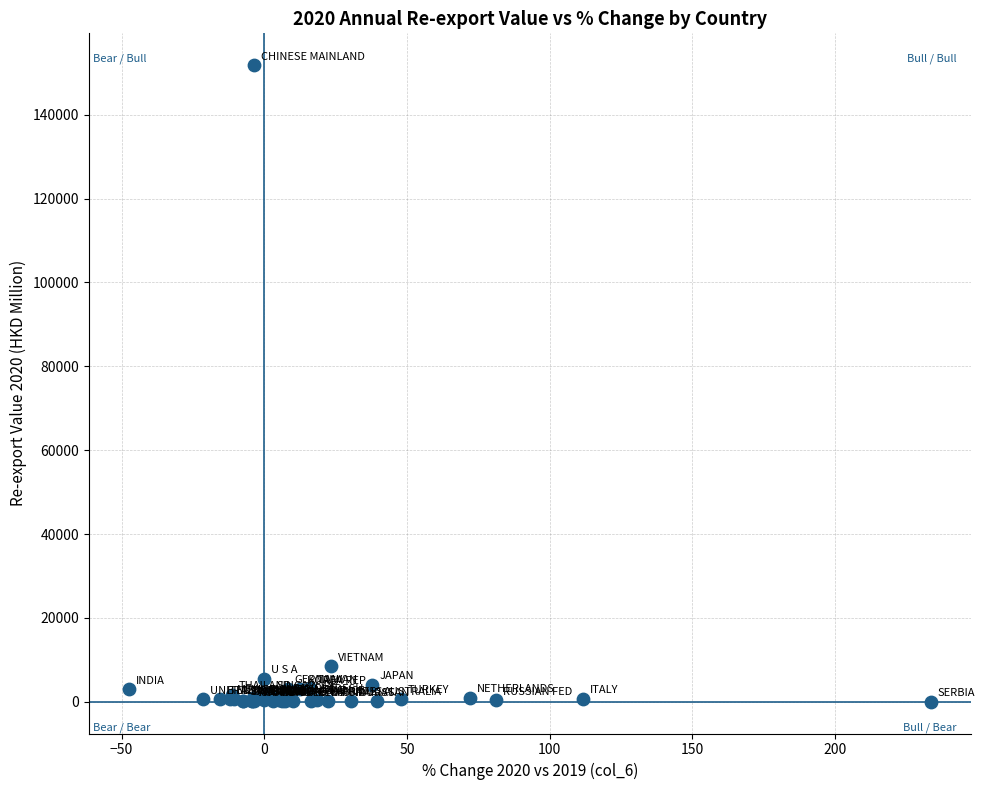

What Y value in the scatter plot is closest to 75930?

8500.6